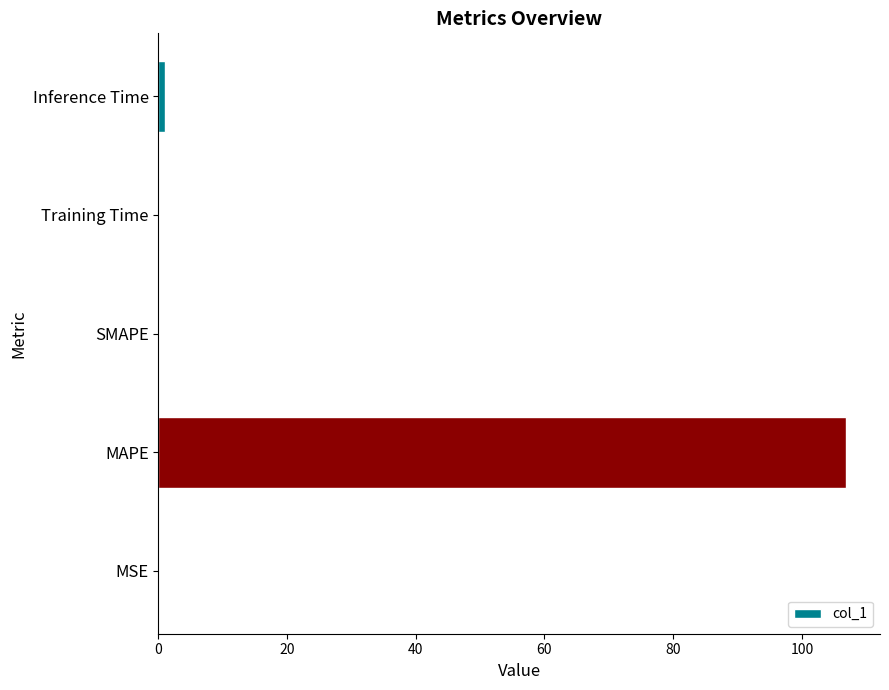

What is the sum of all values?

107.9